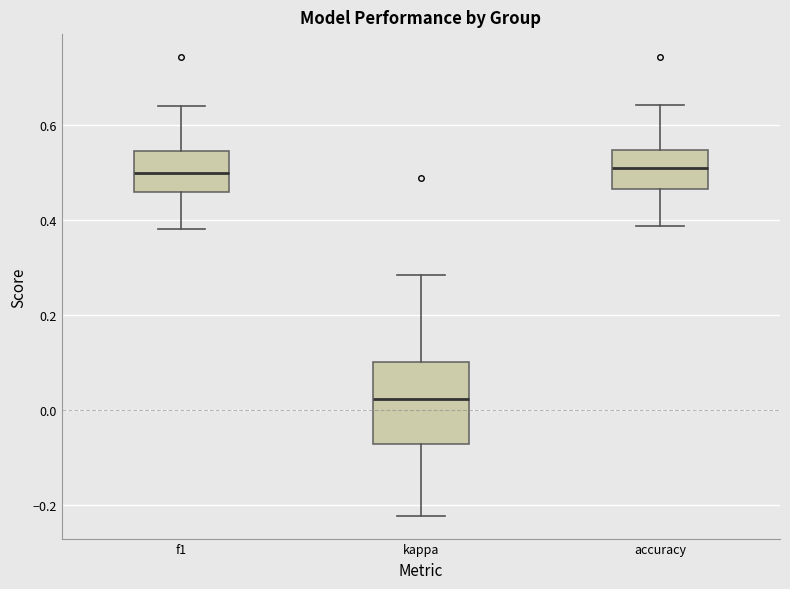

Which box has the lowest median line?

kappa